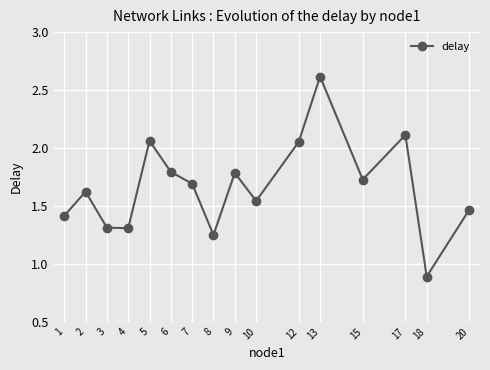

What is the value of the 9th point from the left?

1.8